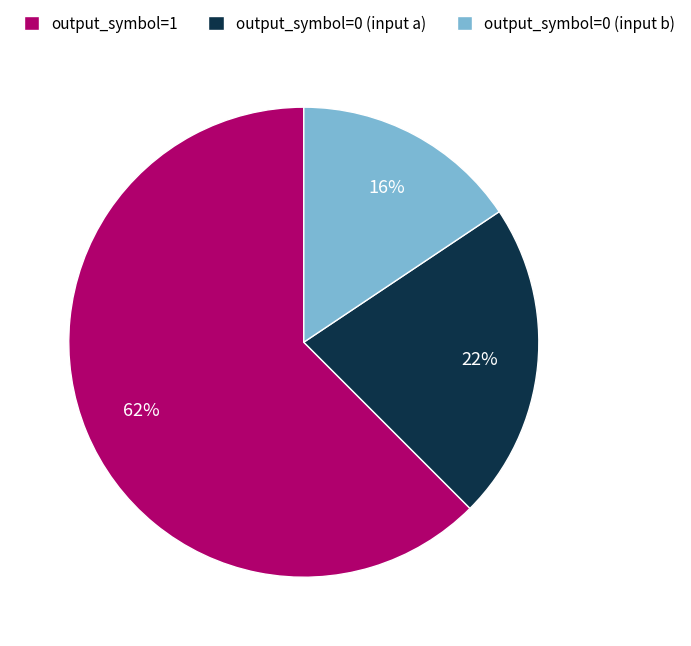

To the nearest percent, what is the average slice percentage?

33%